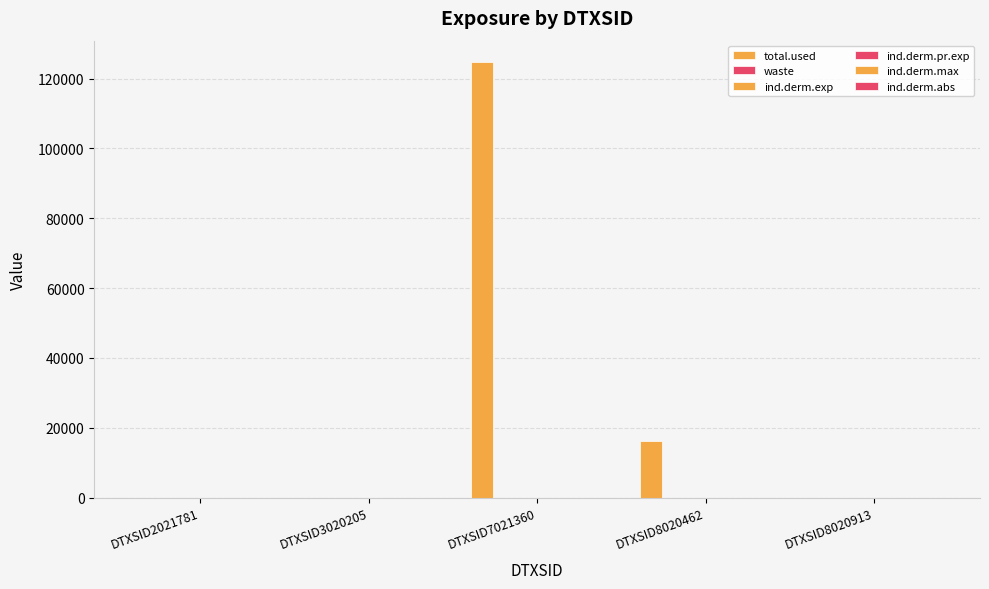

Which category has the highest value in the ind.derm.exp series?

DTXSID7021360